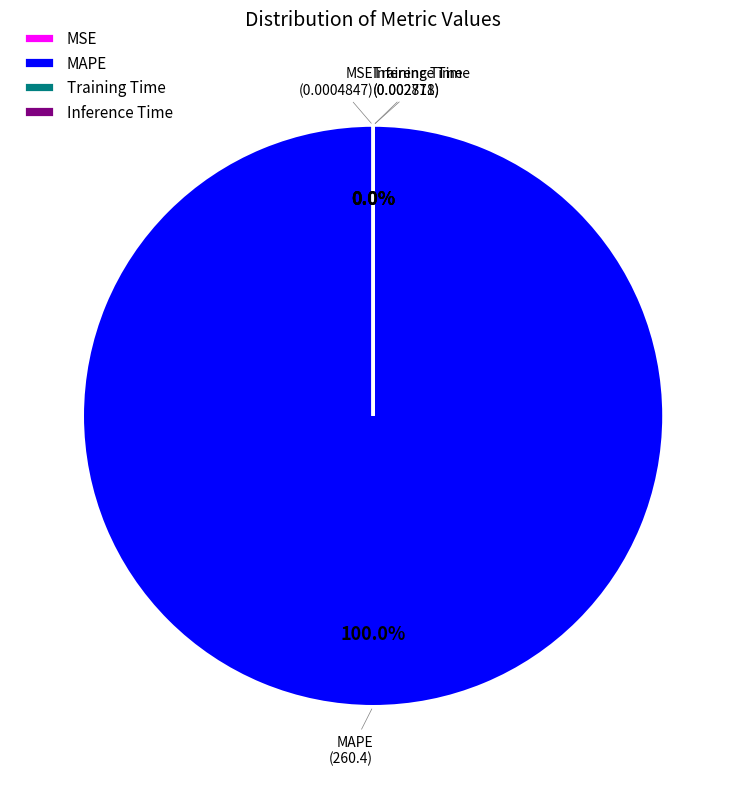

What is the largest slice in the pie chart?

MAPE